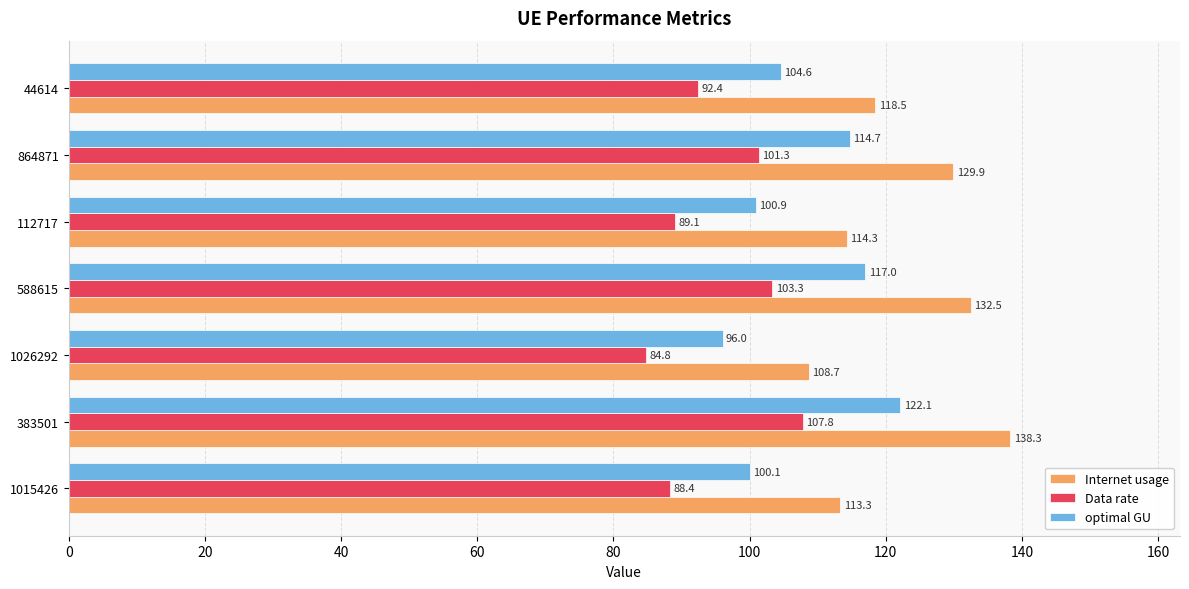

How many categories are shown in the chart?

7